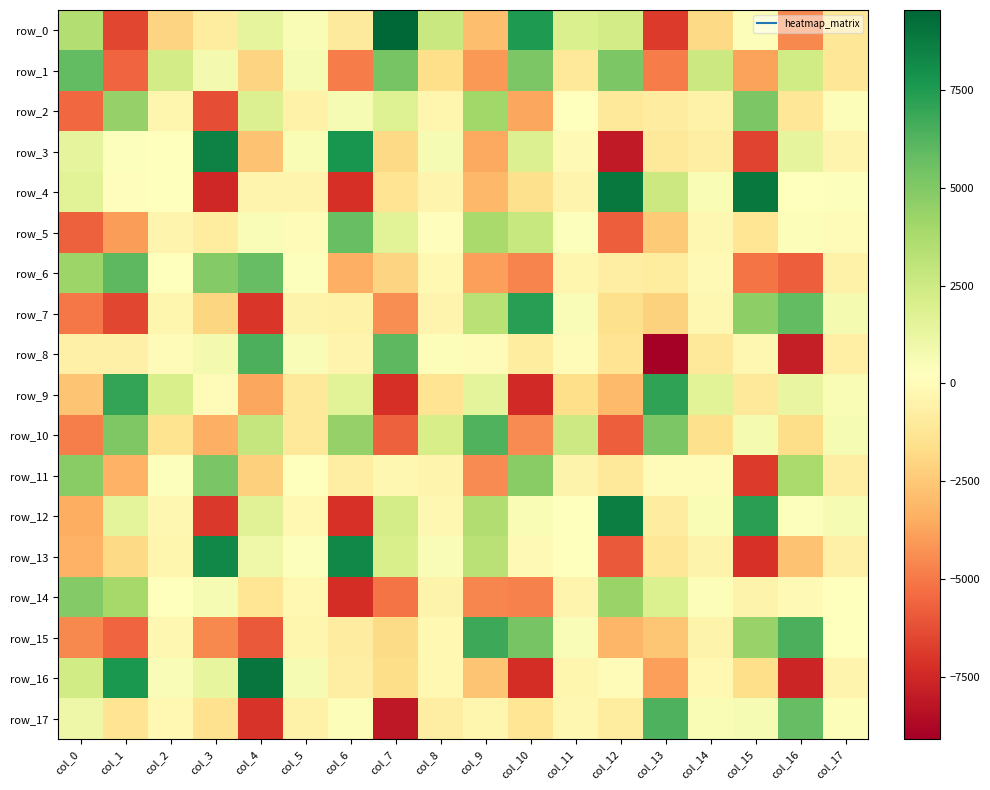

What is the minimum value for row_16?

-7564.9